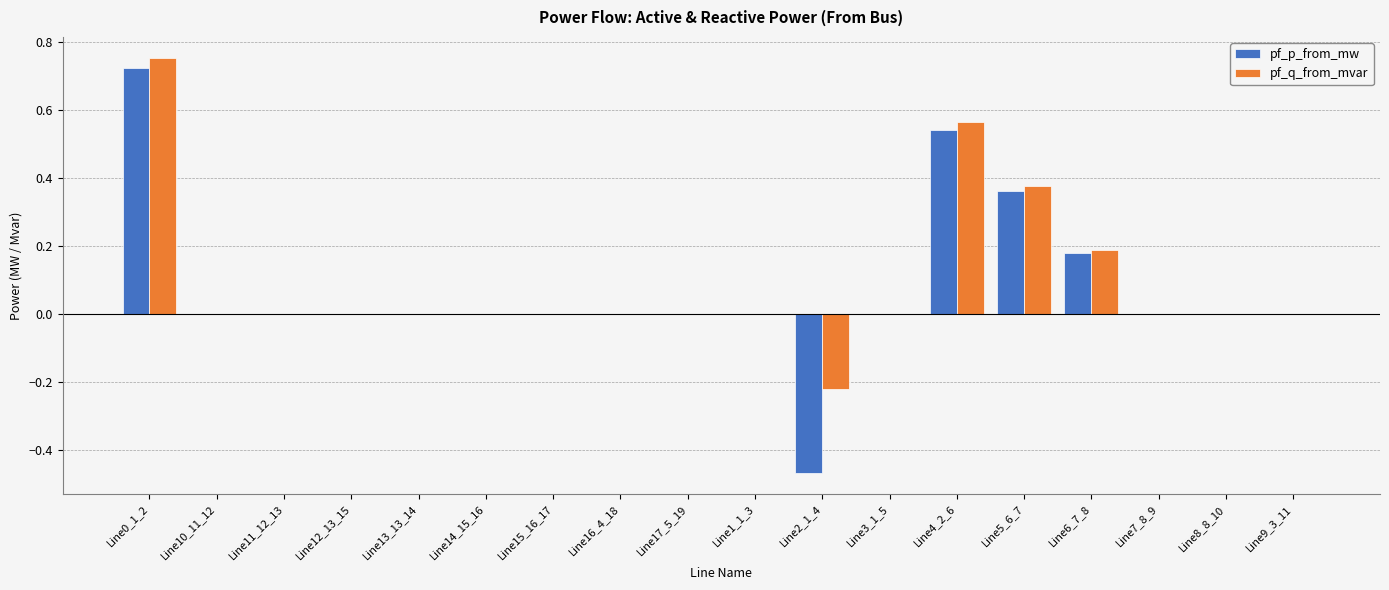

Is the value of pf_p_from_mw at Line14_15_16 greater than the value of pf_q_from_mvar at Line0_1_2?

No